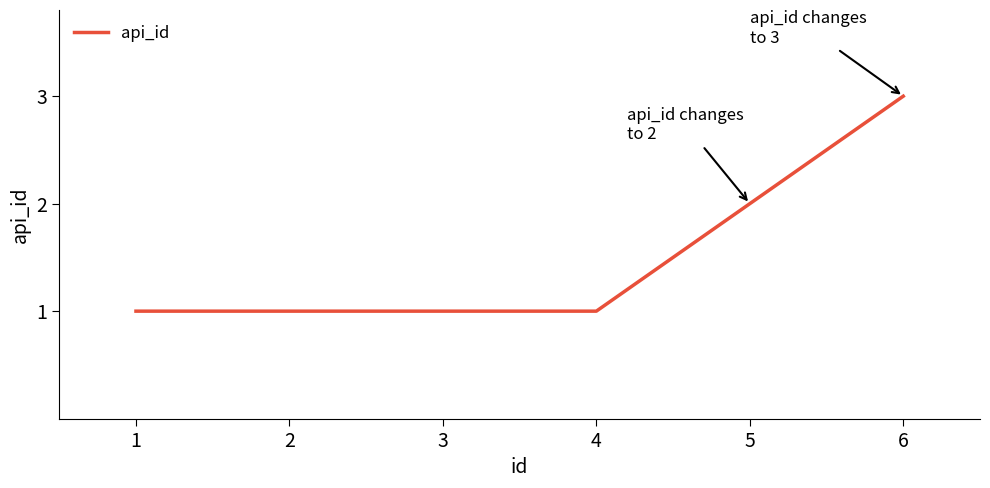

What is the difference between the values at 1 and 5?

1